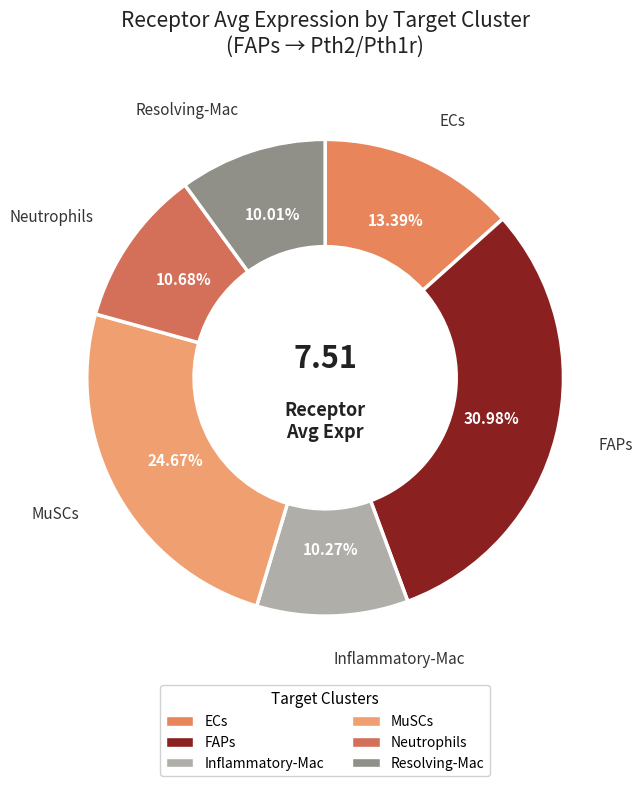

Is there any slice that represents more than half of the pie?

No